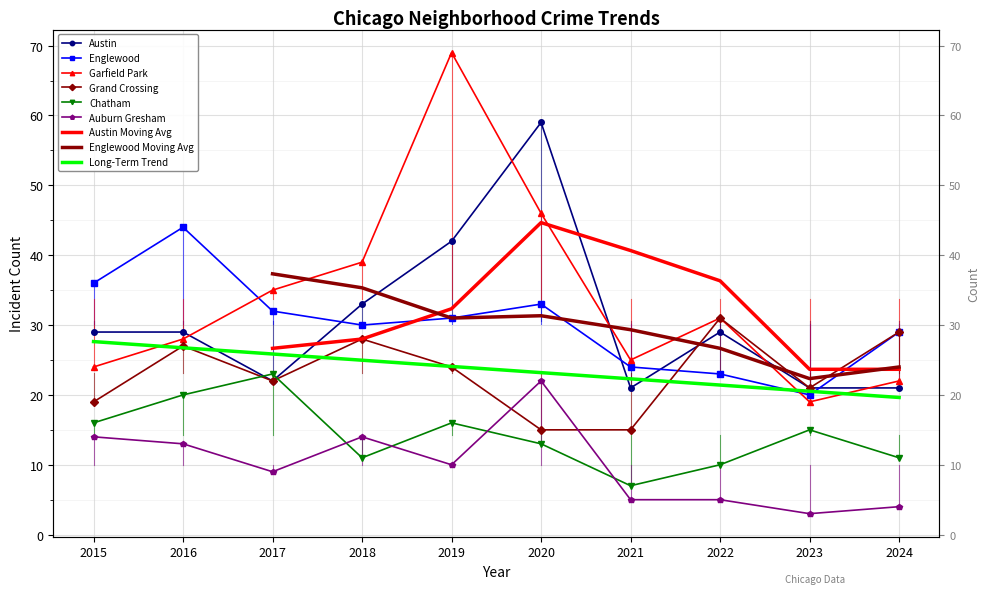

Is the value of Englewood at 2017 greater than the value of Grand Crossing at 2017?

Yes